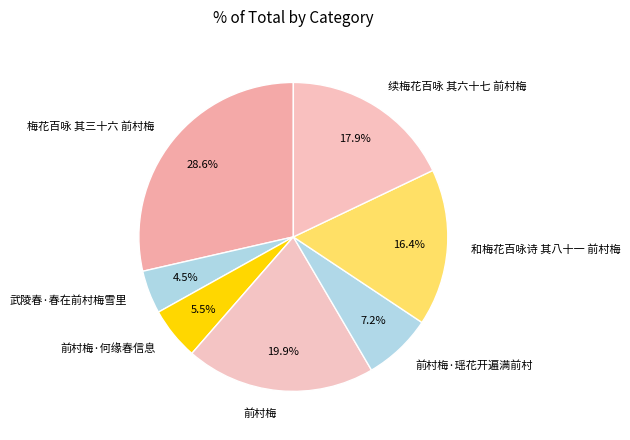

To the nearest percent, what is the difference between the largest and smallest slice percentages?

24%